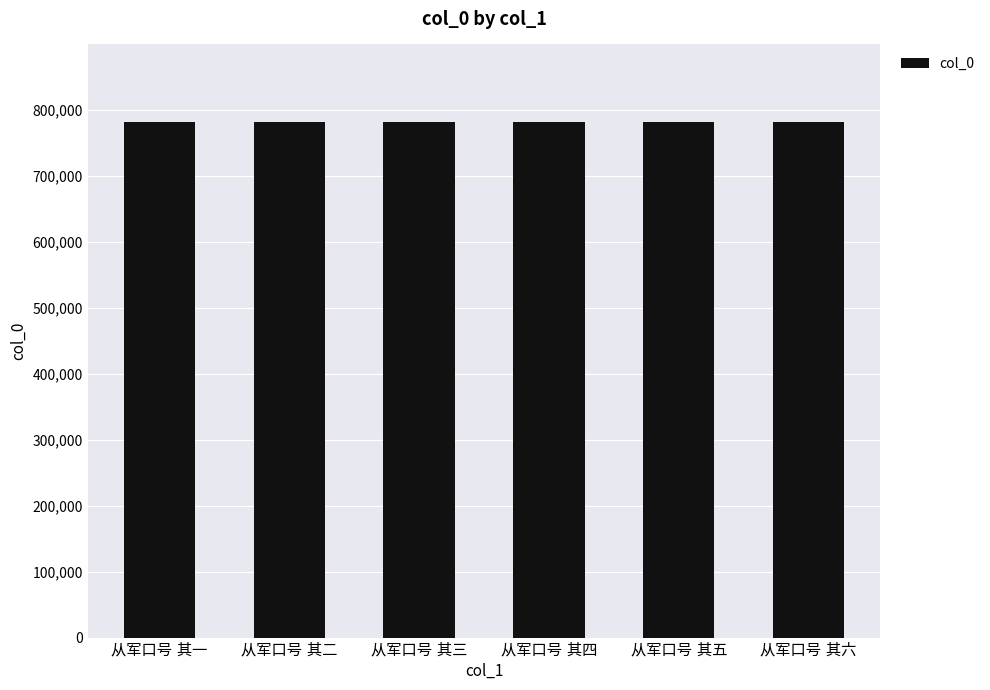

What is the difference between the maximum and minimum values?

5